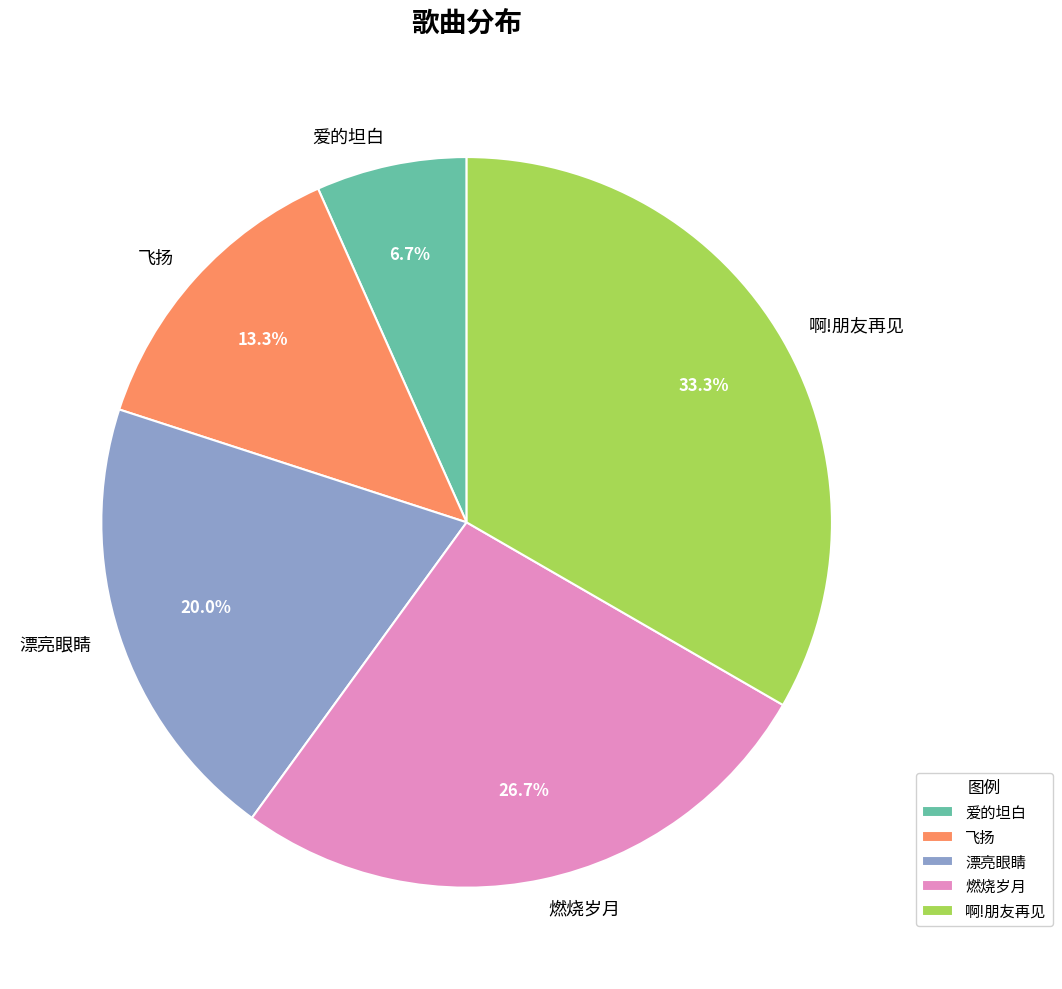

The 爱的坦白 slice represents 7% of the pie. True or false?

True